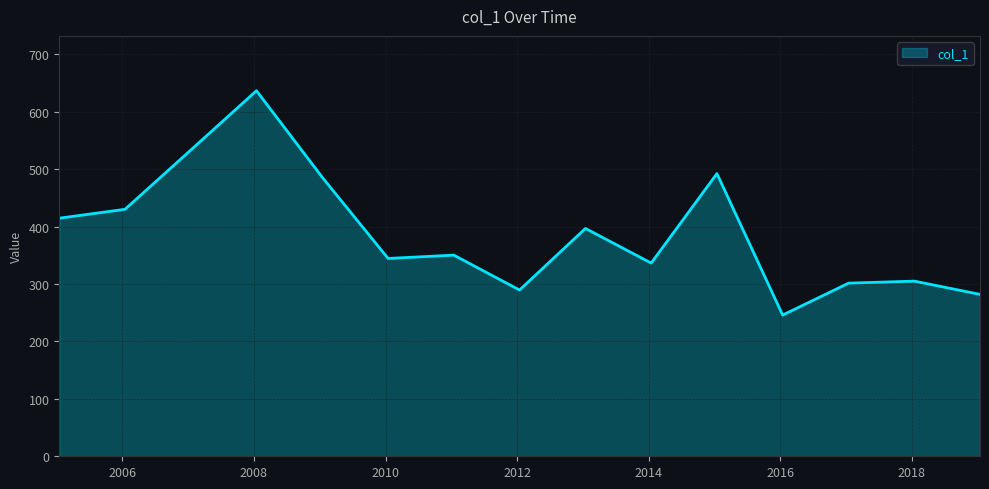

What is the difference between the maximum and minimum values?

390.8